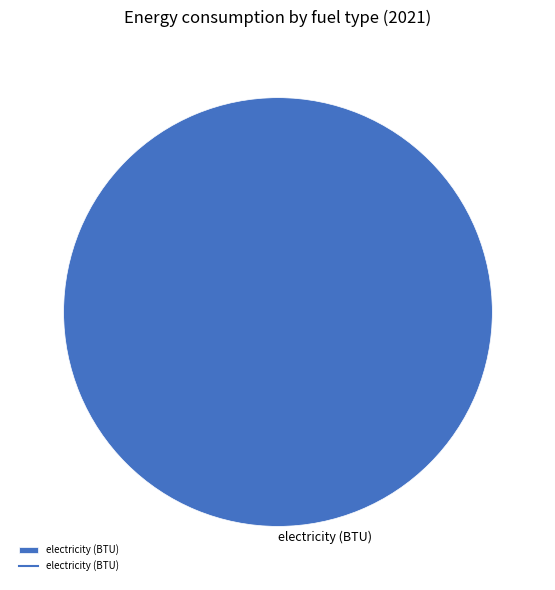

Which slice represents more than half of the pie?

electricity (BTU)